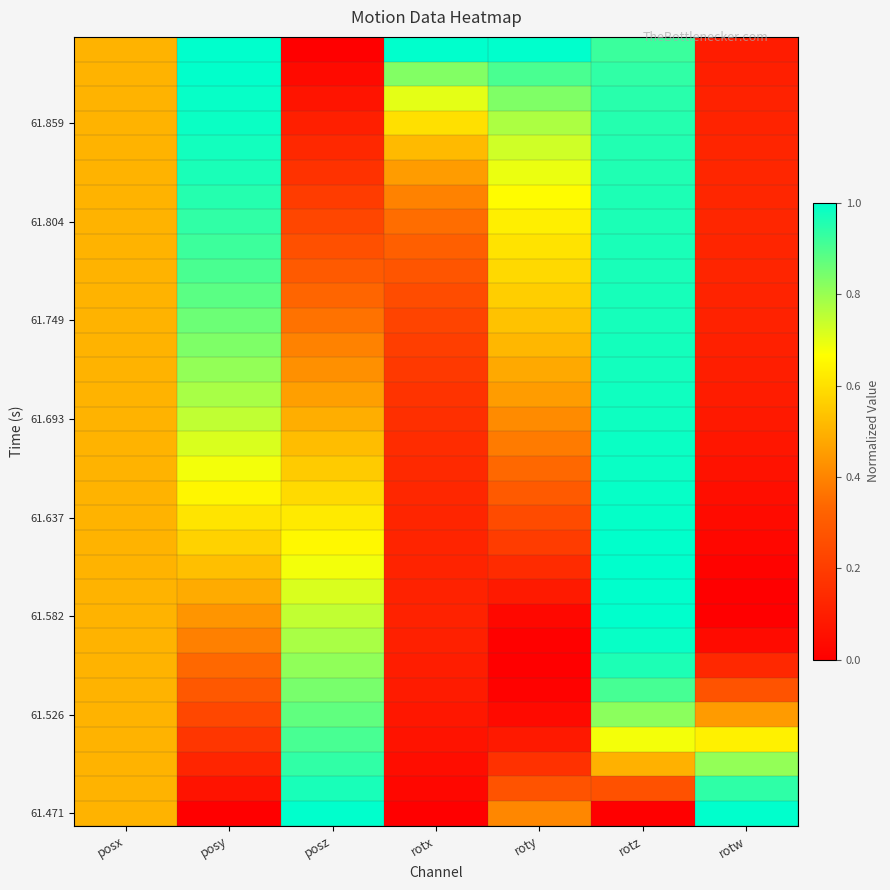

How many categories are shown in the chart?

7